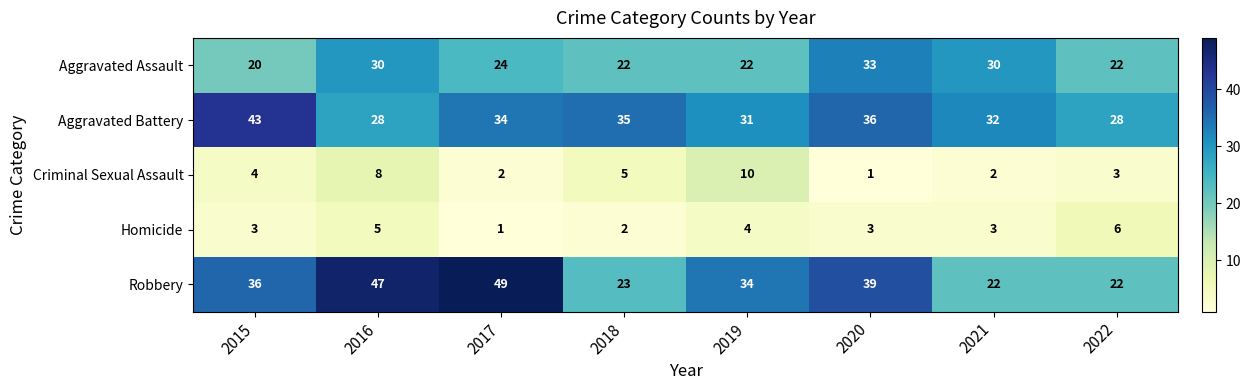

Is it true that Criminal Sexual Assault equals 1 at 2021?

False